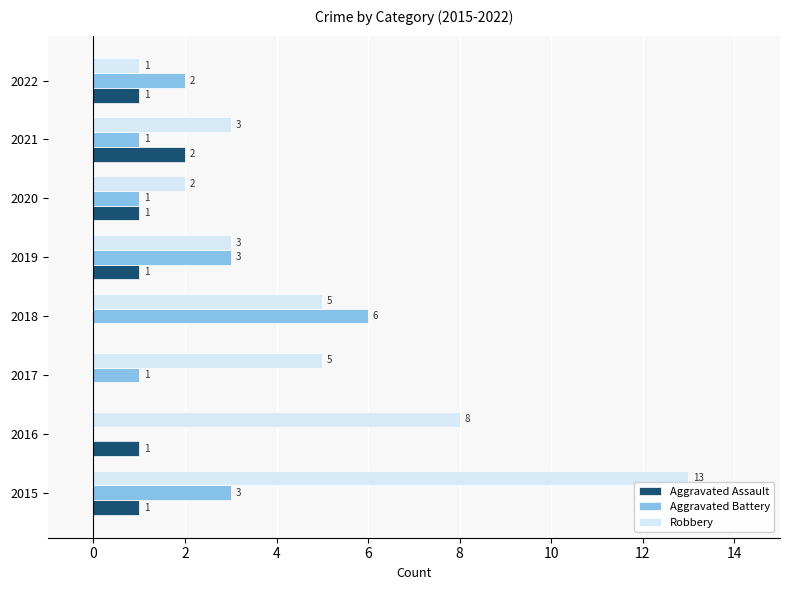

How many Aggravated Battery values are between 1 and 3?

6